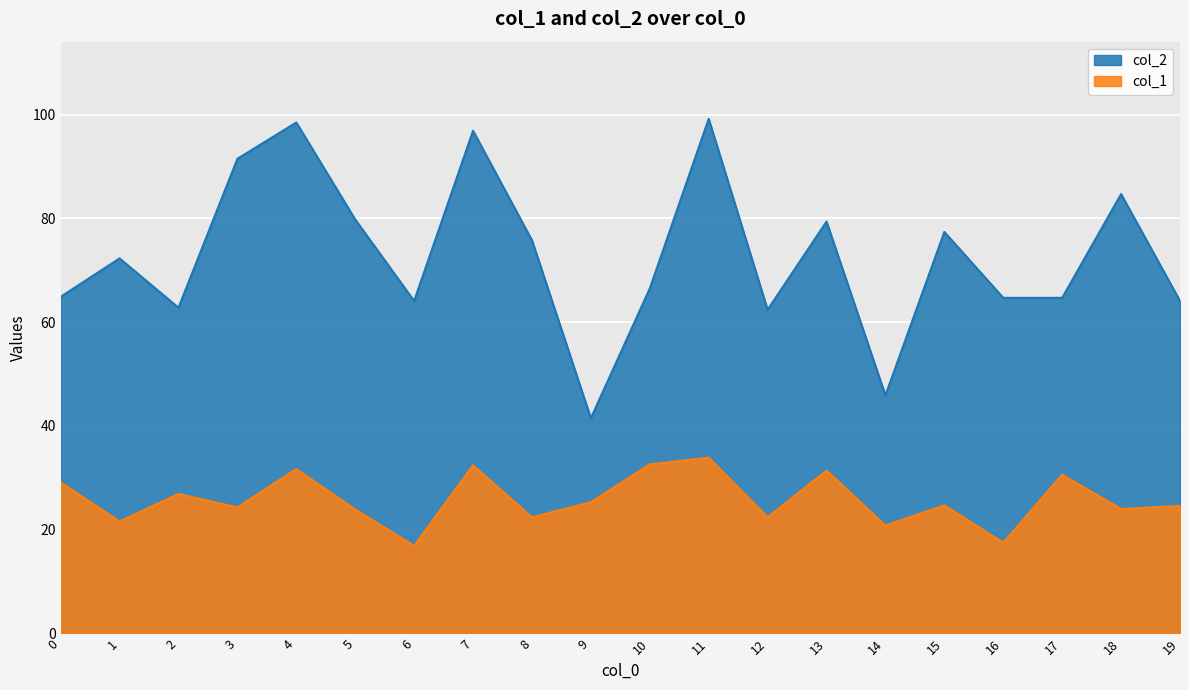

Rank the series at 10 from highest to lowest value.

col_2, col_1